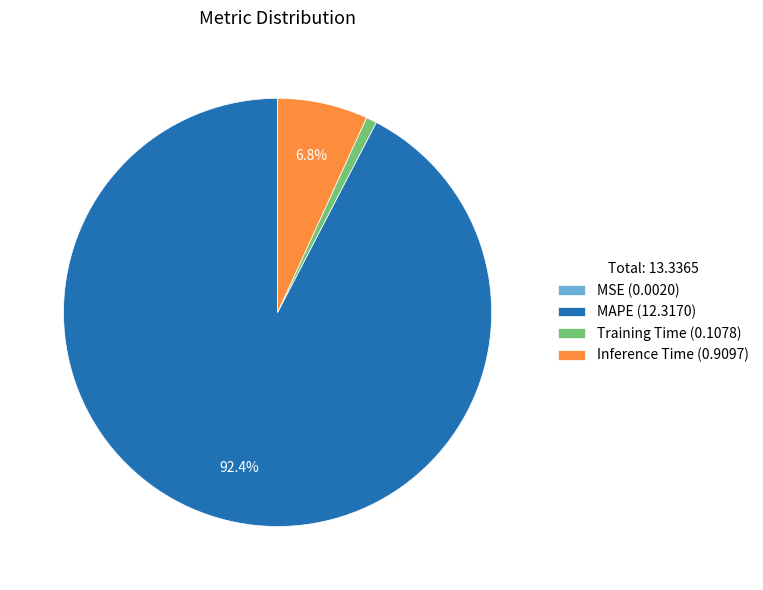

Does any single category account for the majority?

Yes